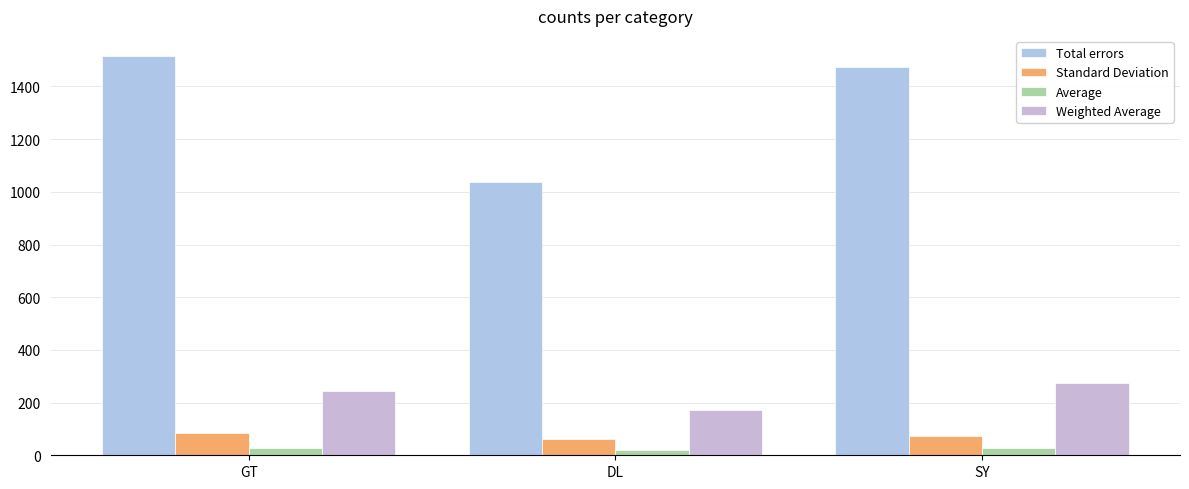

How many bars are there in each group?

4